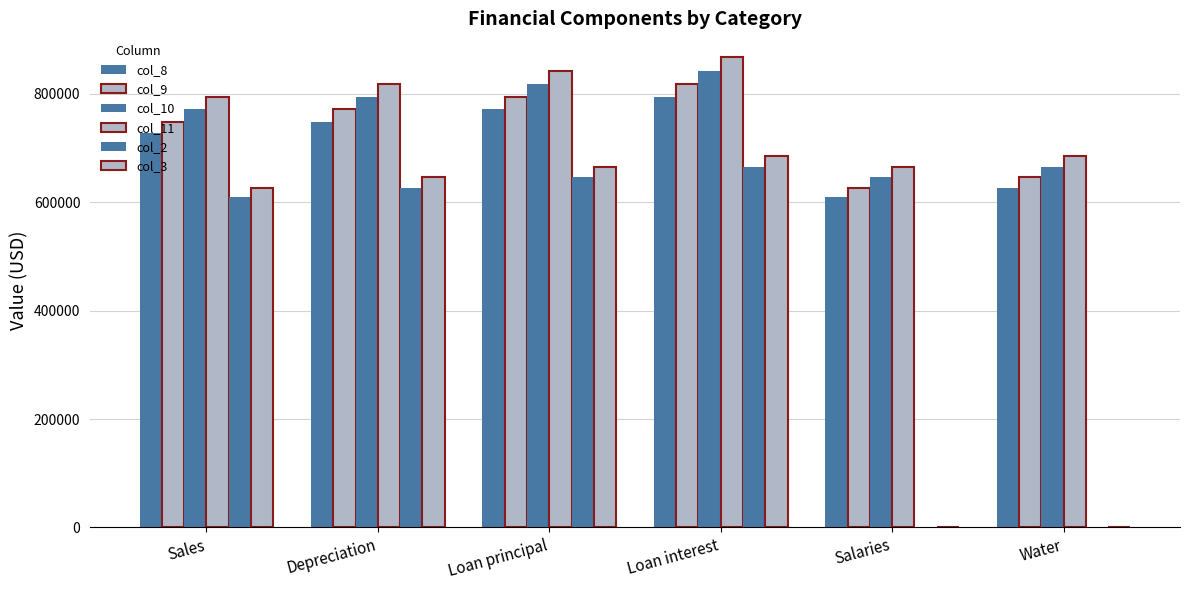

How many groups of bars are there?

6